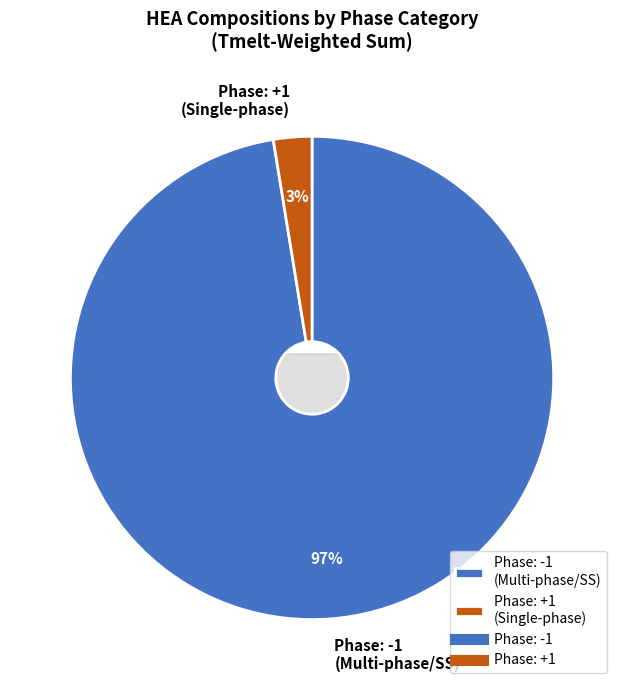

What is the largest slice in the pie chart?

-1